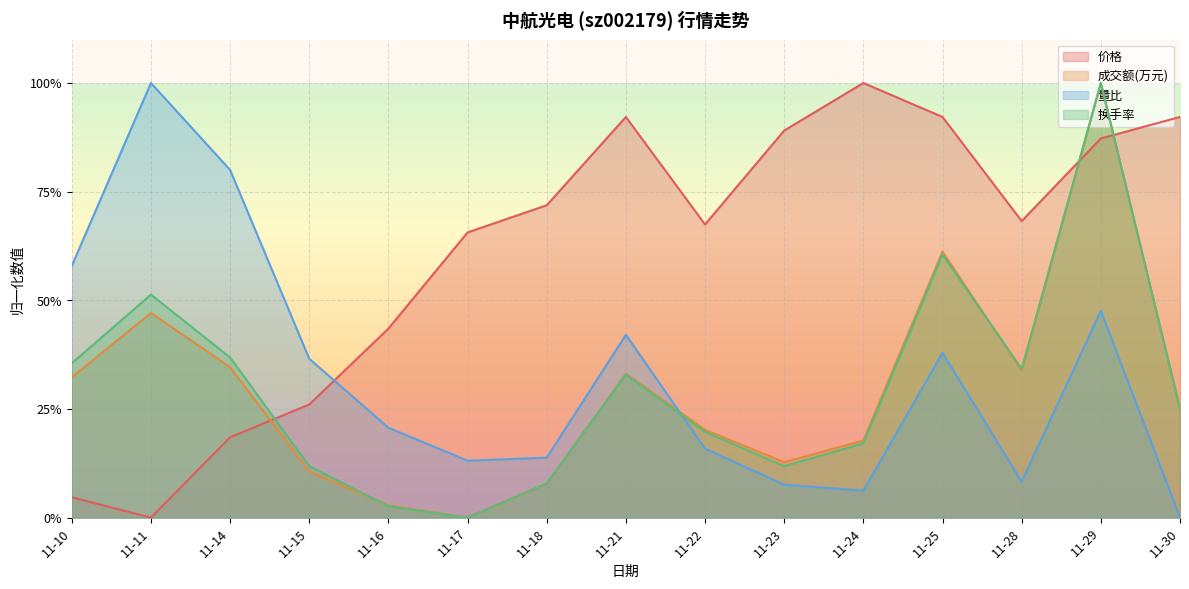

Where is the first local minimum for 量比?

11-17